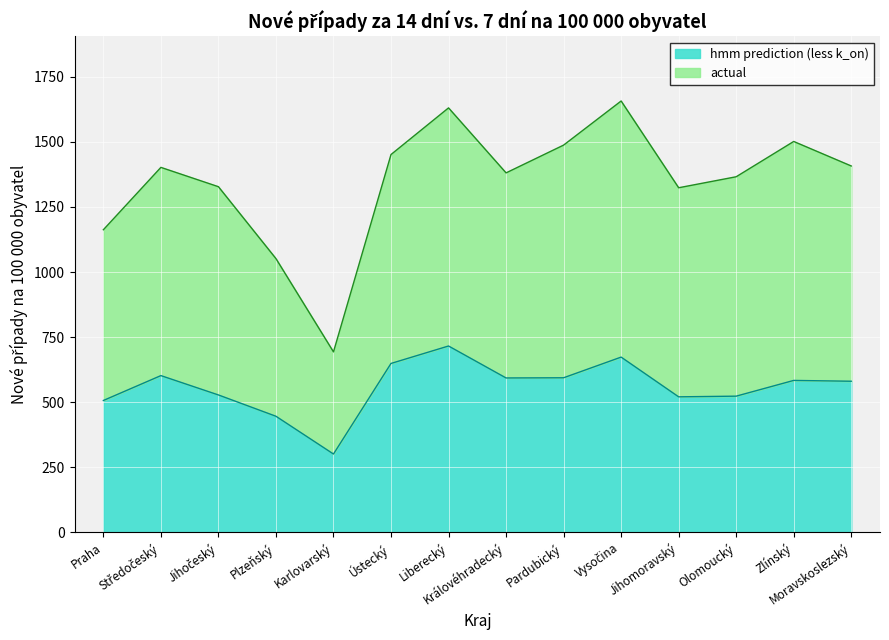

What is the approximate value of hmm prediction (less k_on) at Zlínský?

583.5